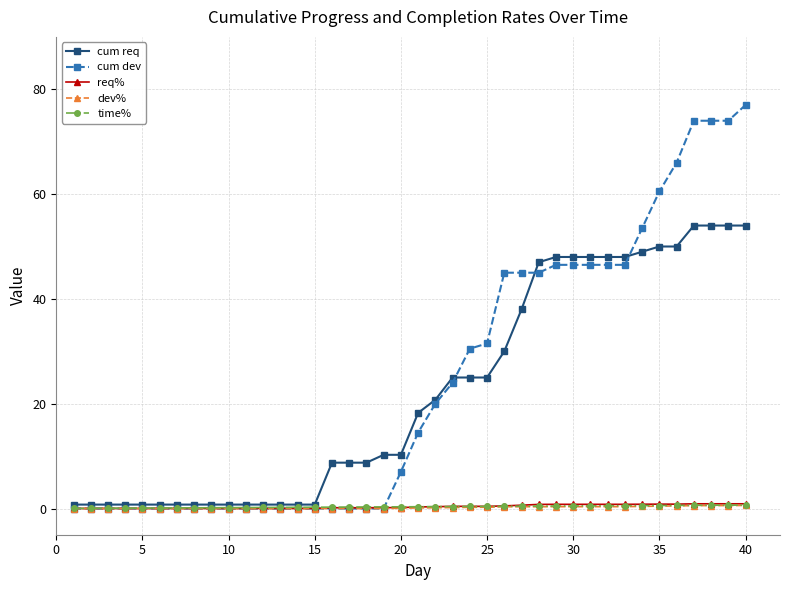

What is the maximum value for cum req?

54.0